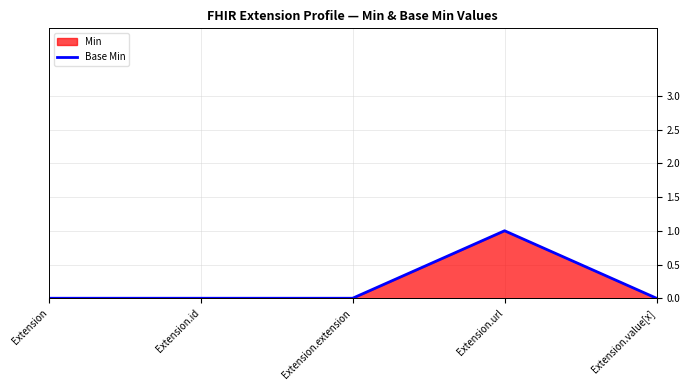

What is the label of the 2nd point from the left?

Extension.id